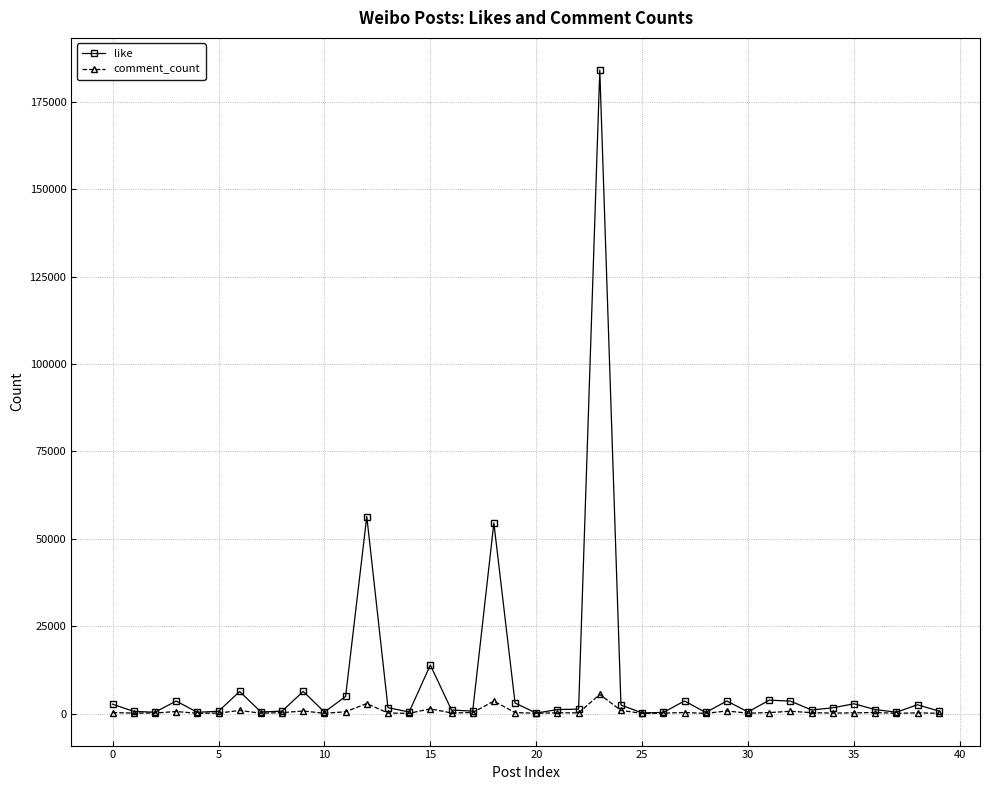

True or false: like has more than 2 points higher than both neighbors.

True